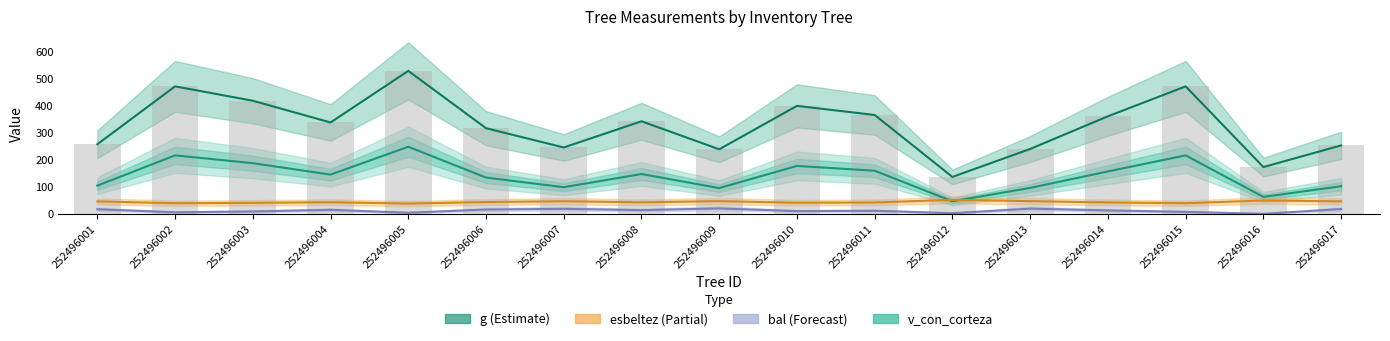

What is the greatest value displayed?

530.3